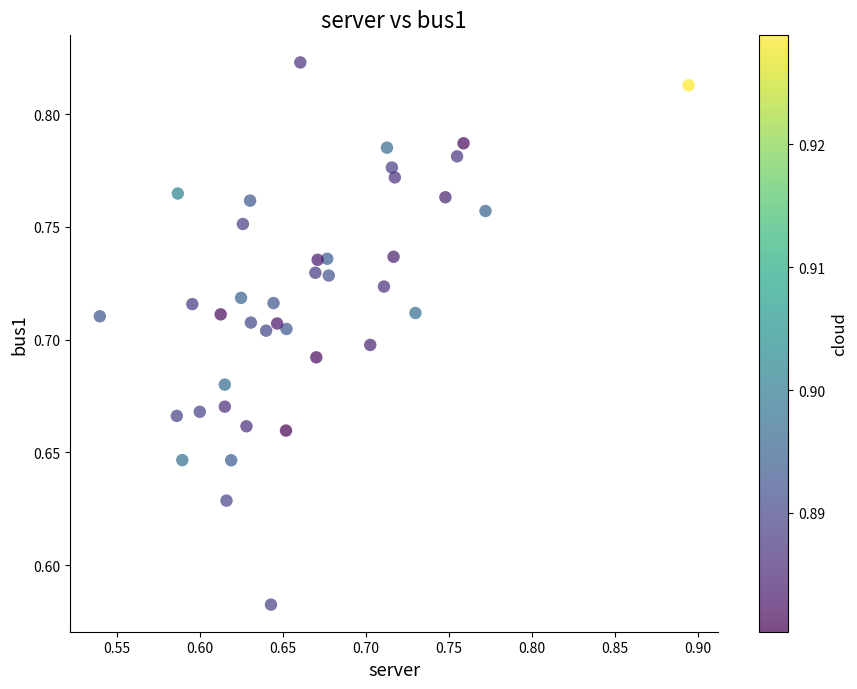

What is the range of X values (max minus min)?

0.4